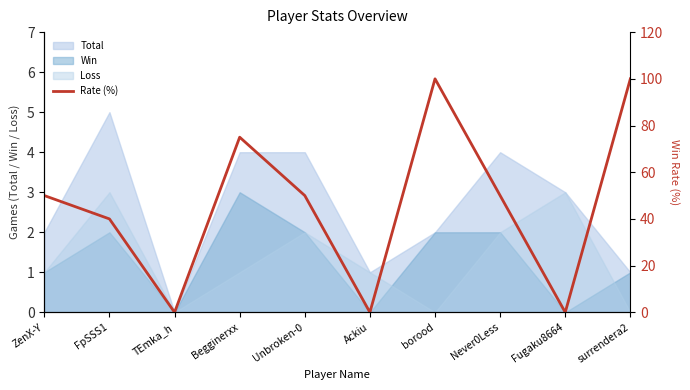

List the labels in order of value, smallest first.

TEmka_h, Ackiu, Fugaku8664, FpSSS1, ZenX-Y, Unbroken-0, Never0Less, Begginerxx, borood, surrendera2